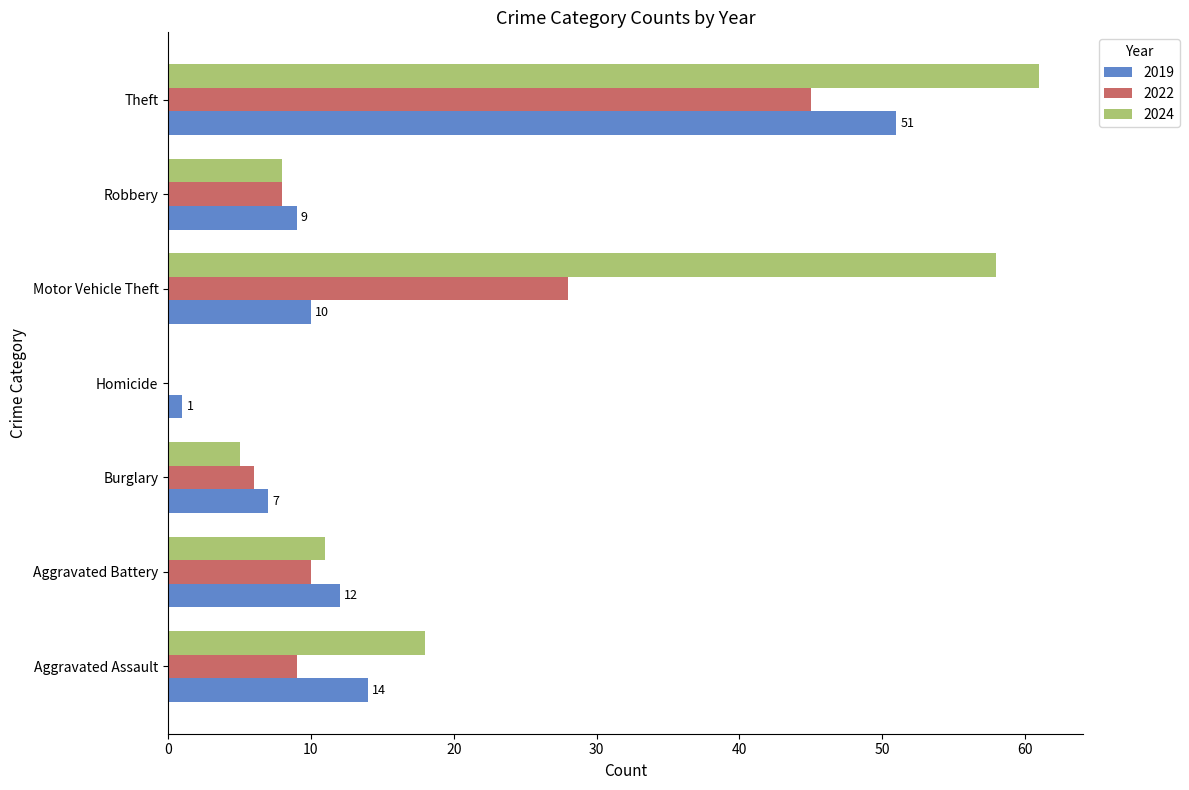

What is the sum of the 2019 values at Theft and Aggravated Assault?

65